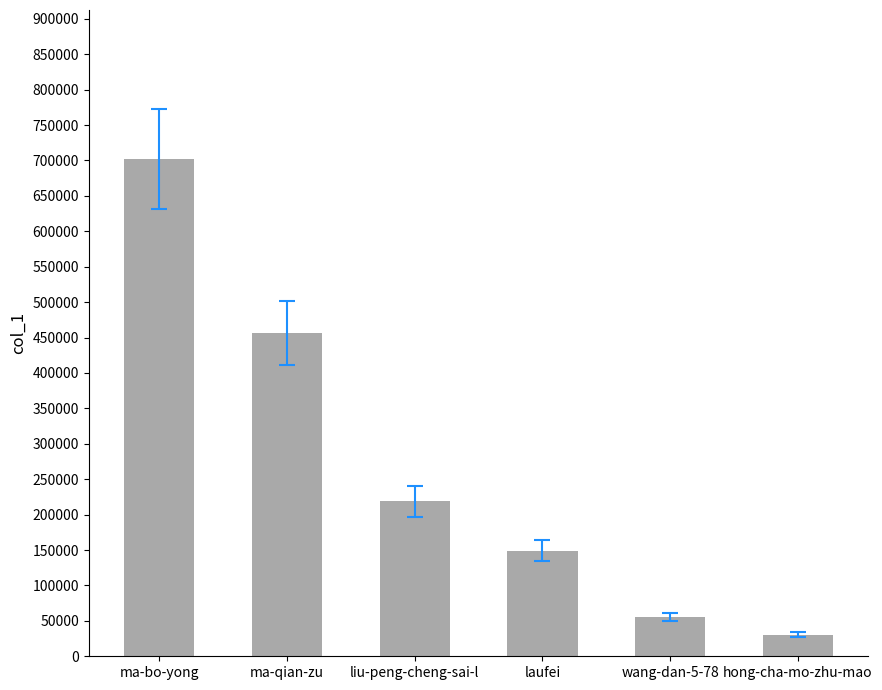

Are the bars grouped side by side (vs. stacked)?

No